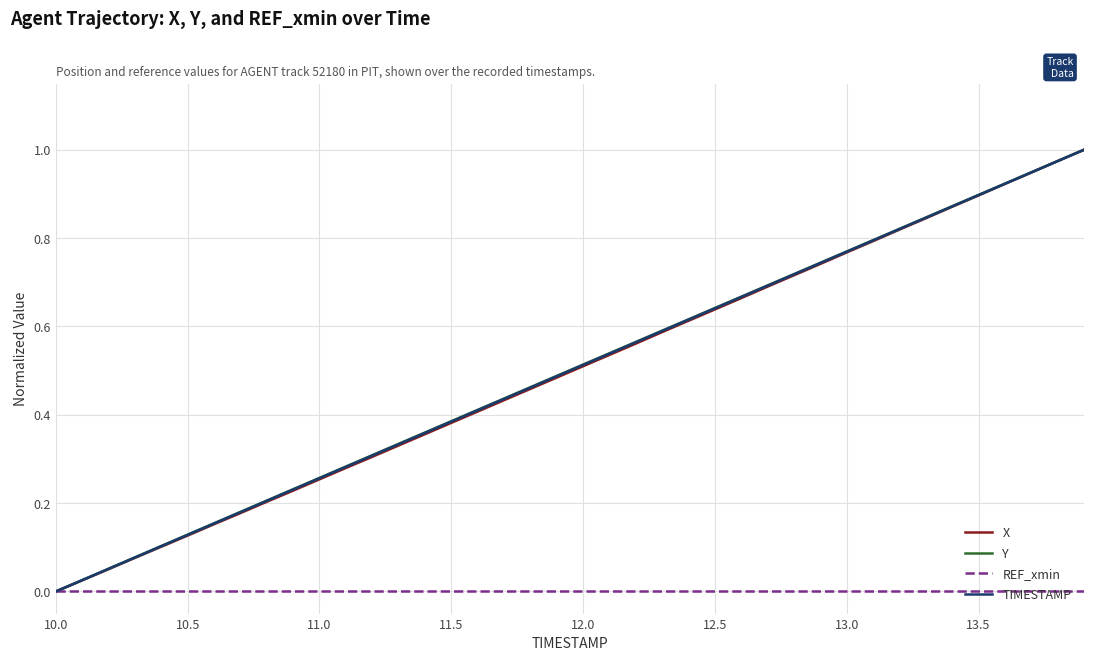

Rank the series by their maximum value, from lowest to highest.

REF_xmin, X, Y, TIMESTAMP